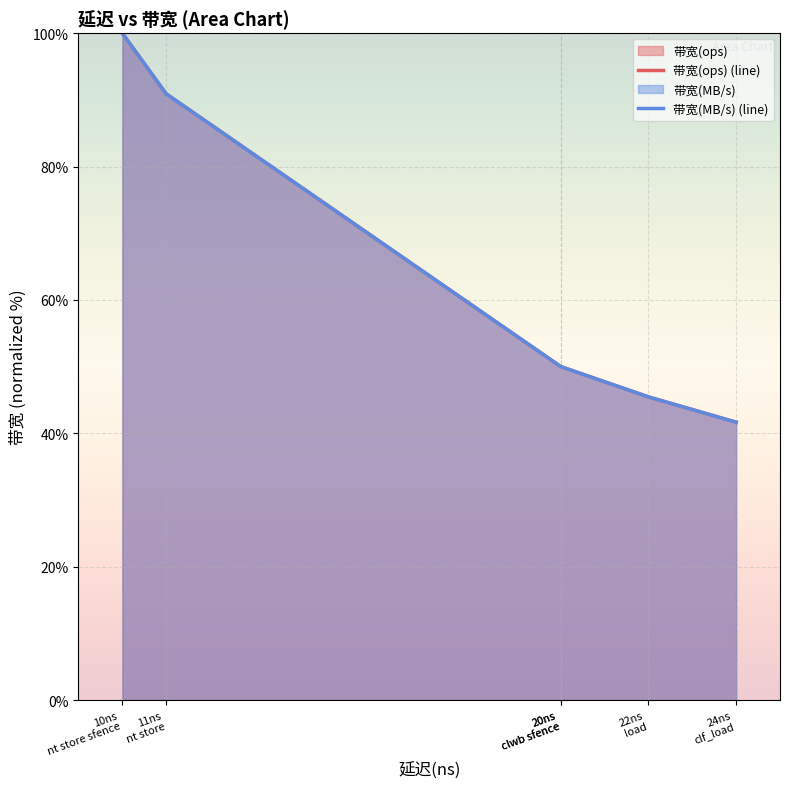

What are all the series names shown in the legend?

带宽(ops) (line), 带宽(MB/s) (line)